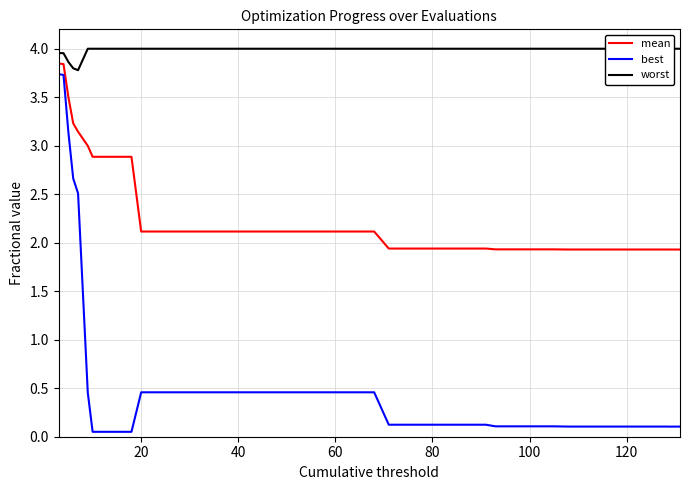

What is the sum of all mean values?

91.5